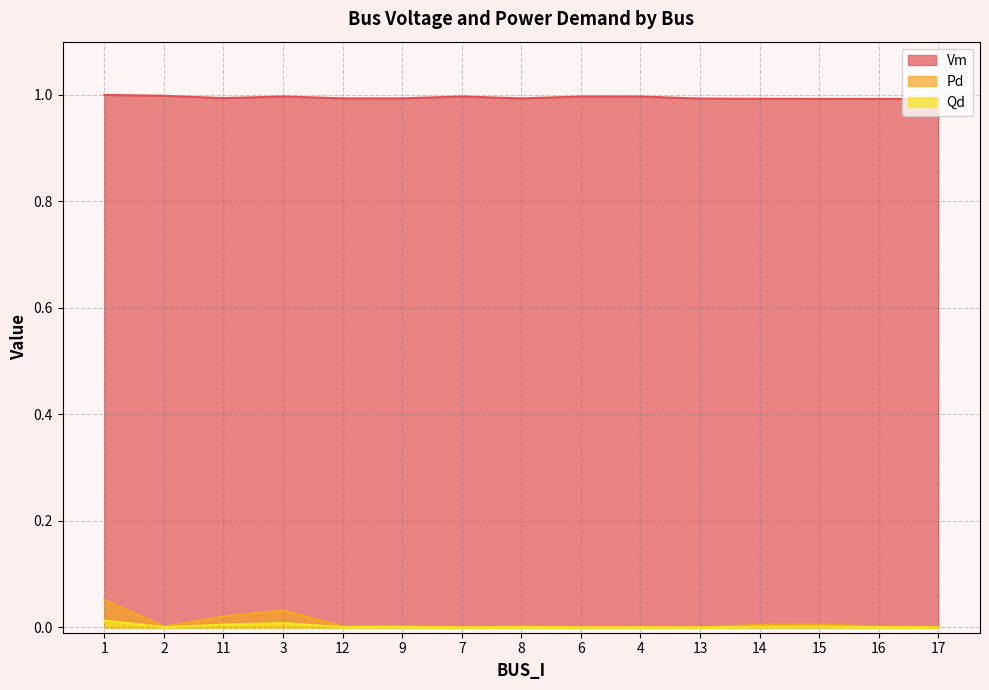

What is the sum of the Vm values at 6 and 4?

2.0